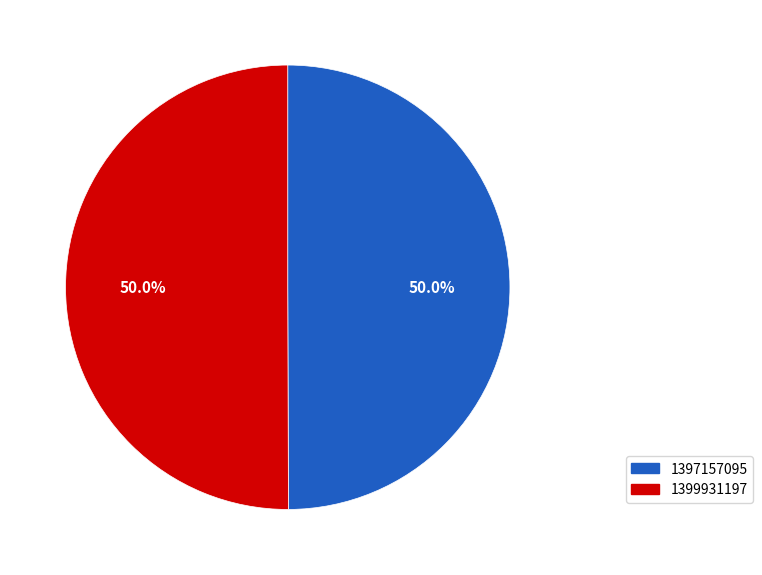

Combined, what portion of the pie is 1397157095 and 1399931197?

100.0%